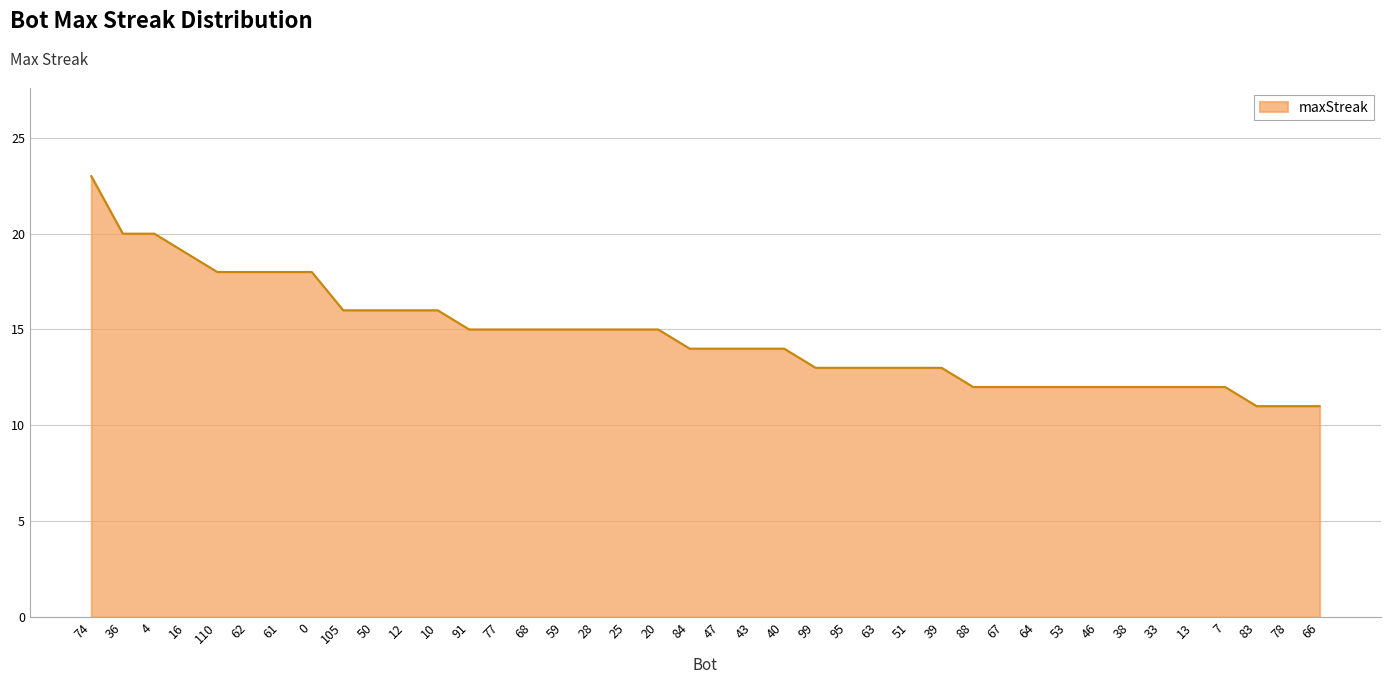

What is the approximate value at 39?

13